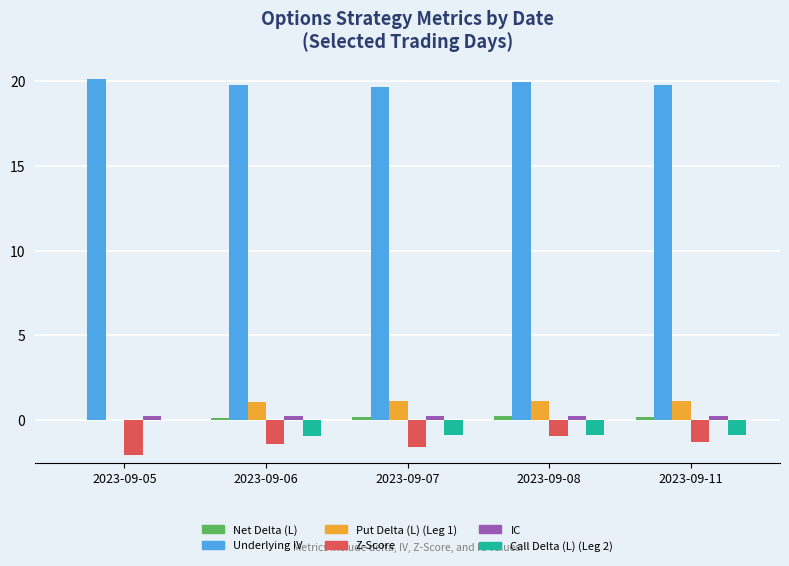

Which series has the largest total across all categories?

Underlying IV